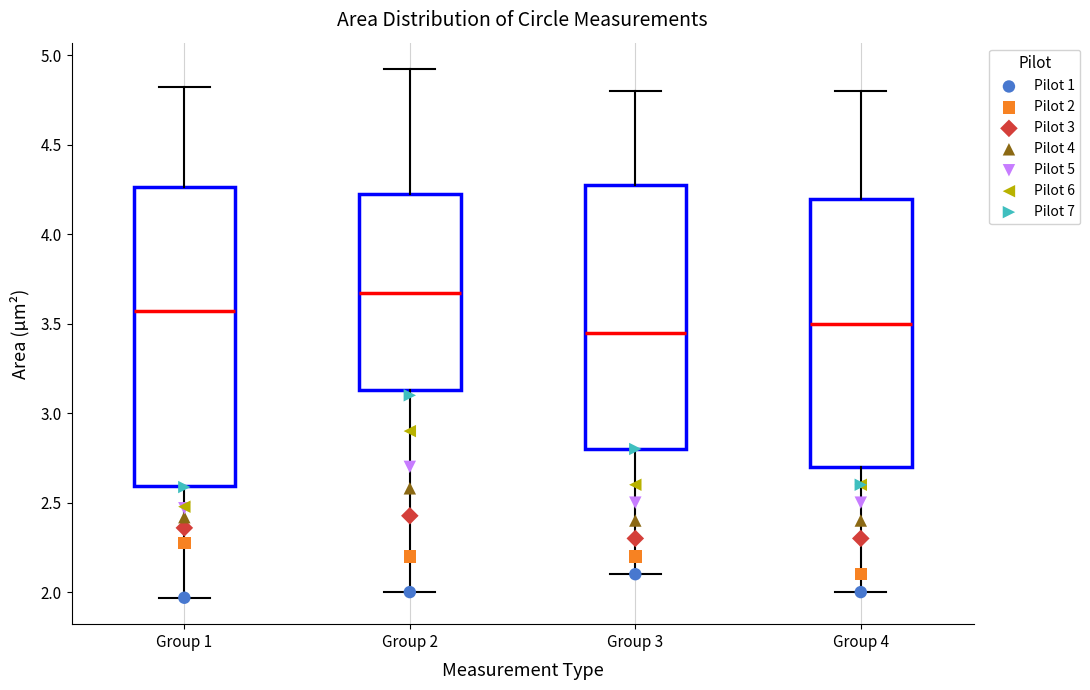

Which box's median line is the highest?

Group 2